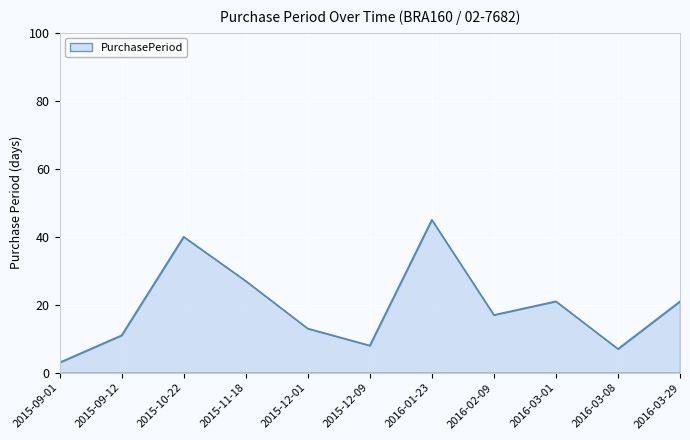

Is it true that the value at 2015-12-09 is 8?

True